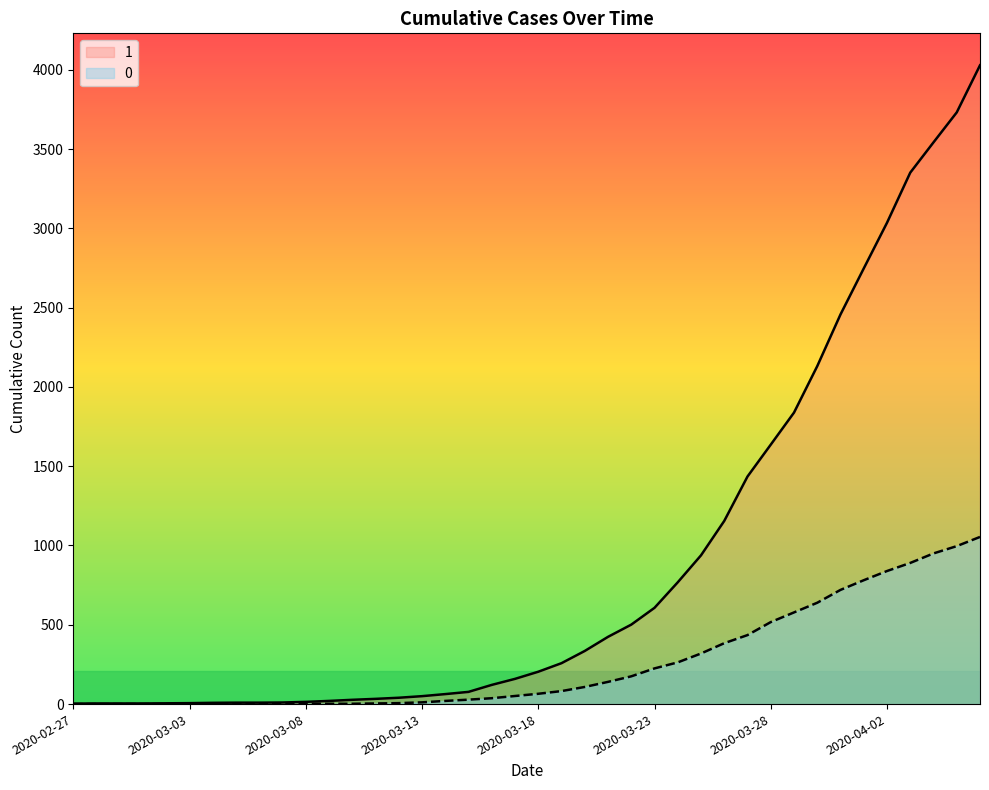

Rank the series by their maximum value, from lowest to highest.

0, 1